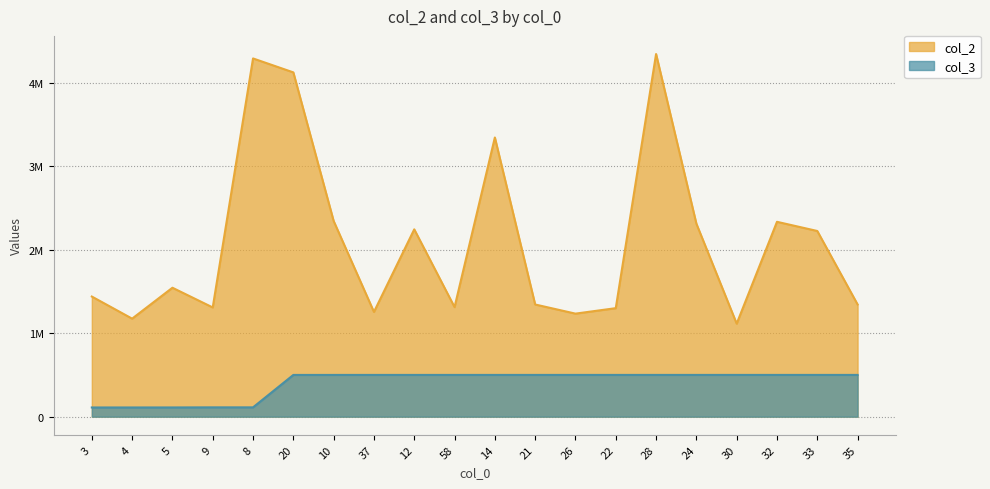

True or false: col_3 has more than 2 points higher than both neighbors.

False